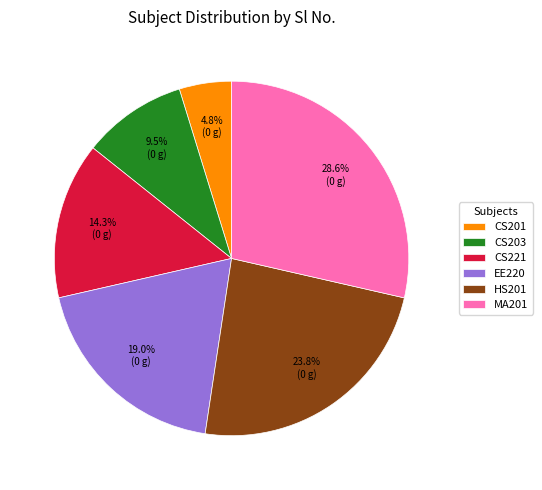

Rank the categories by value from highest to lowest.

MA201, HS201, EE220, CS221, CS203, CS201